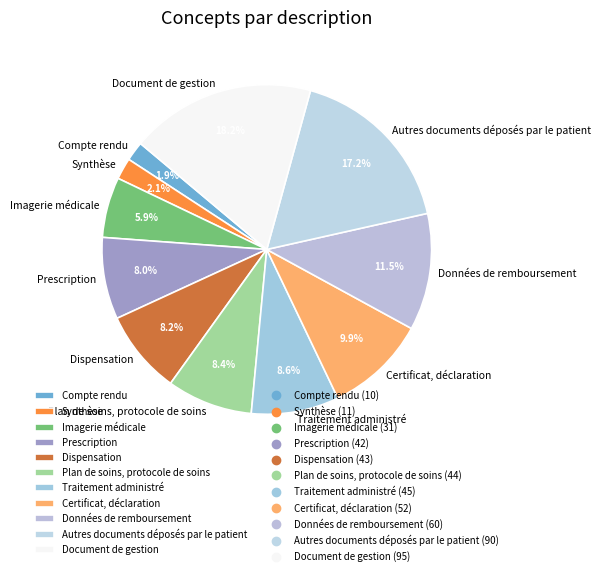

To the nearest percent, what is the difference between the largest and smallest slice percentages?

16%